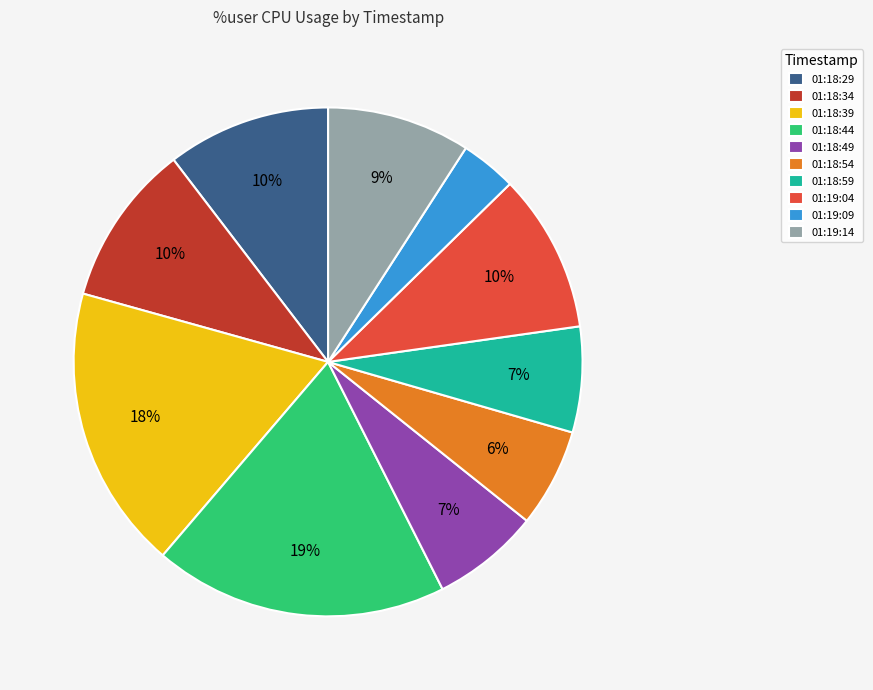

Do 01:19:04 and 01:18:39 together represent more than half of the pie?

No